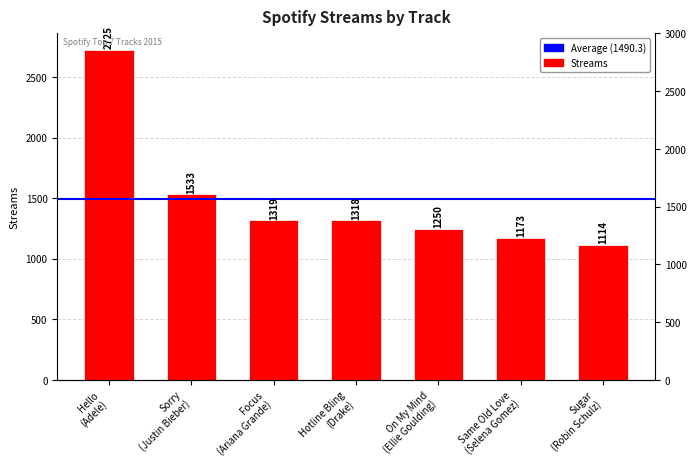

What is the sum of all values?

10432